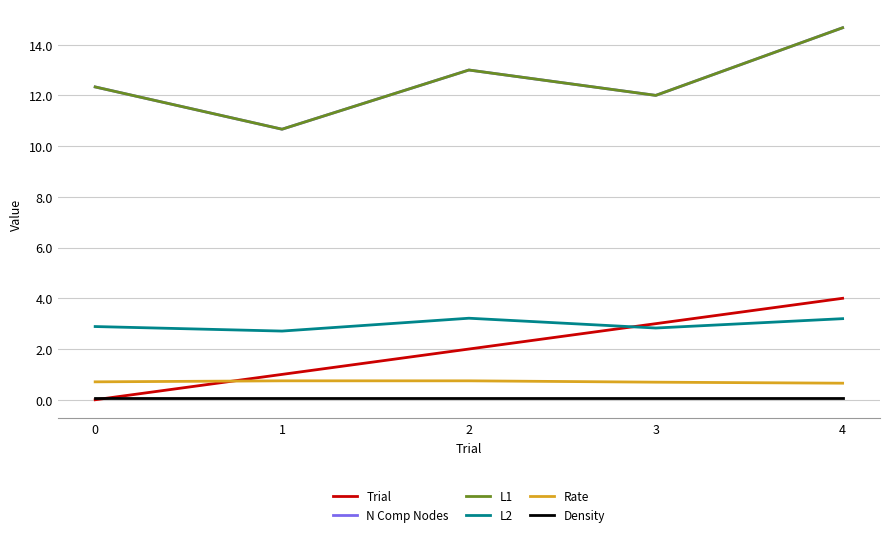

True or false: Density and Rate cross at least once.

False